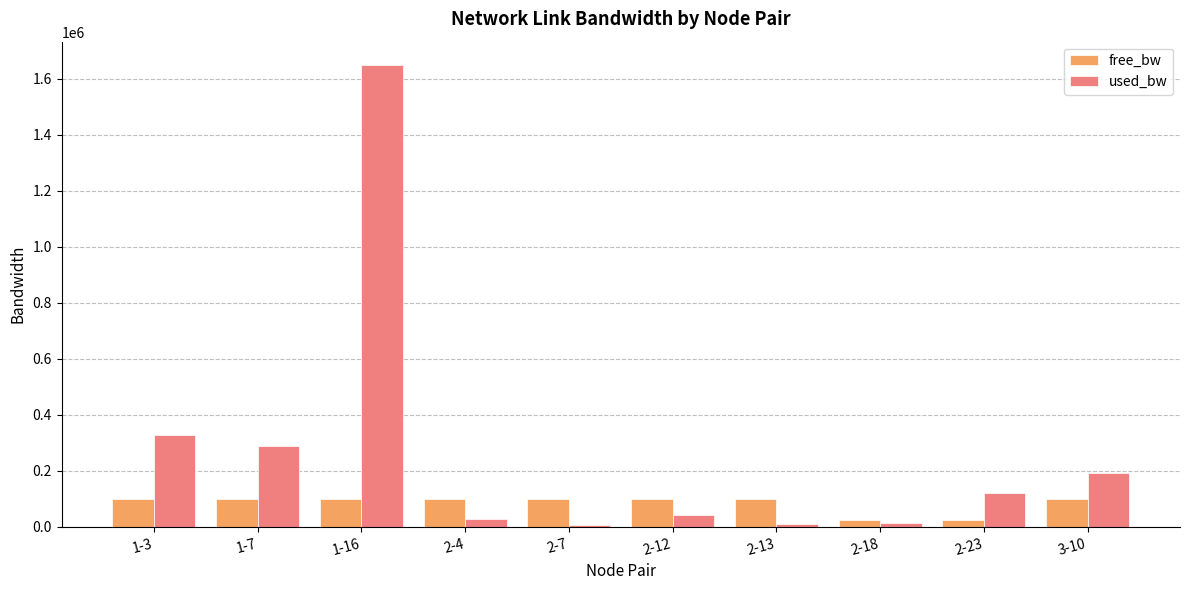

Which series changed the most between 2-18 and 2-23?

used_bw